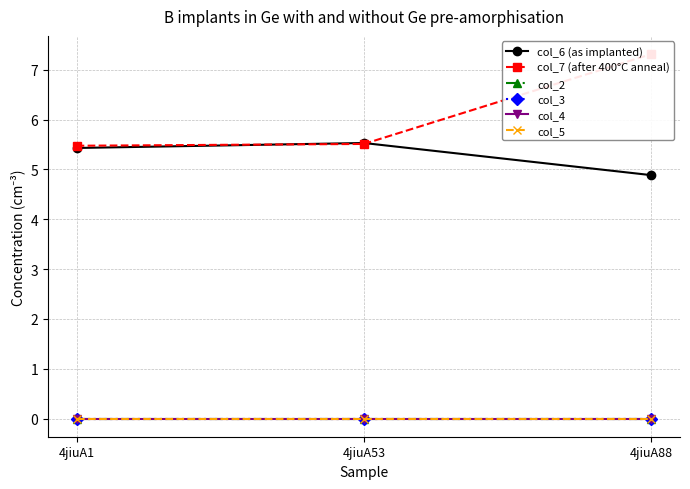

List the series in order of their peak value, highest first.

col_7 (after 400°C anneal), col_6 (as implanted), col_2, col_3, col_4, col_5